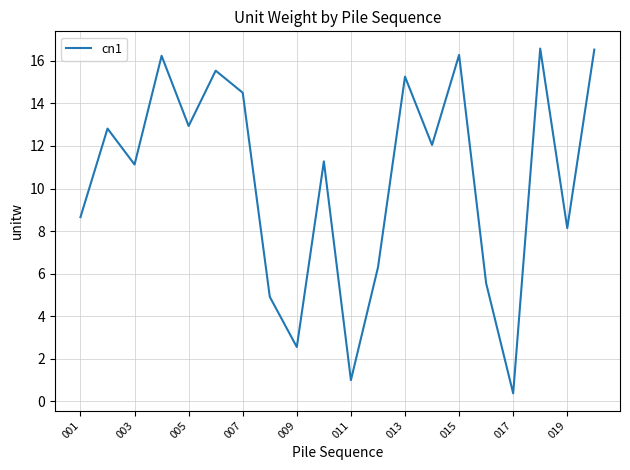

What is the difference between the maximum and minimum values?

16.2